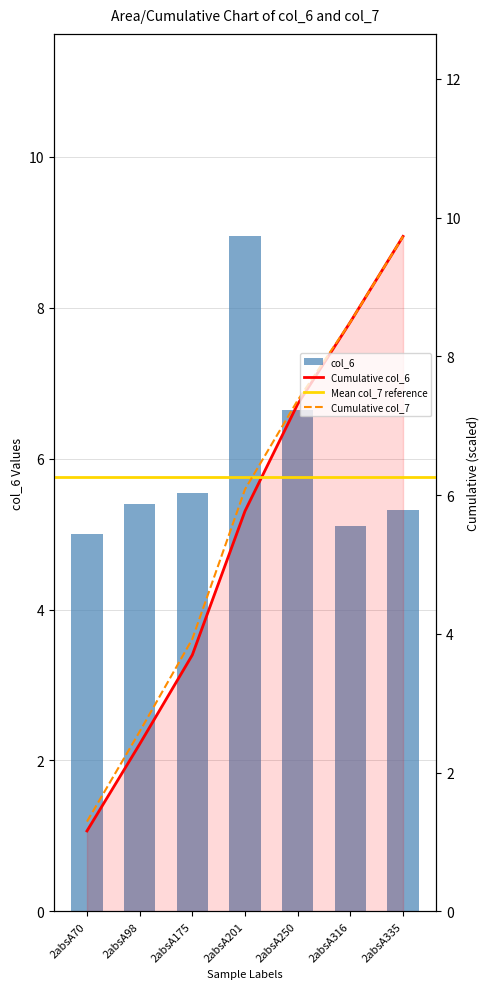

How many bars are there in total?

7